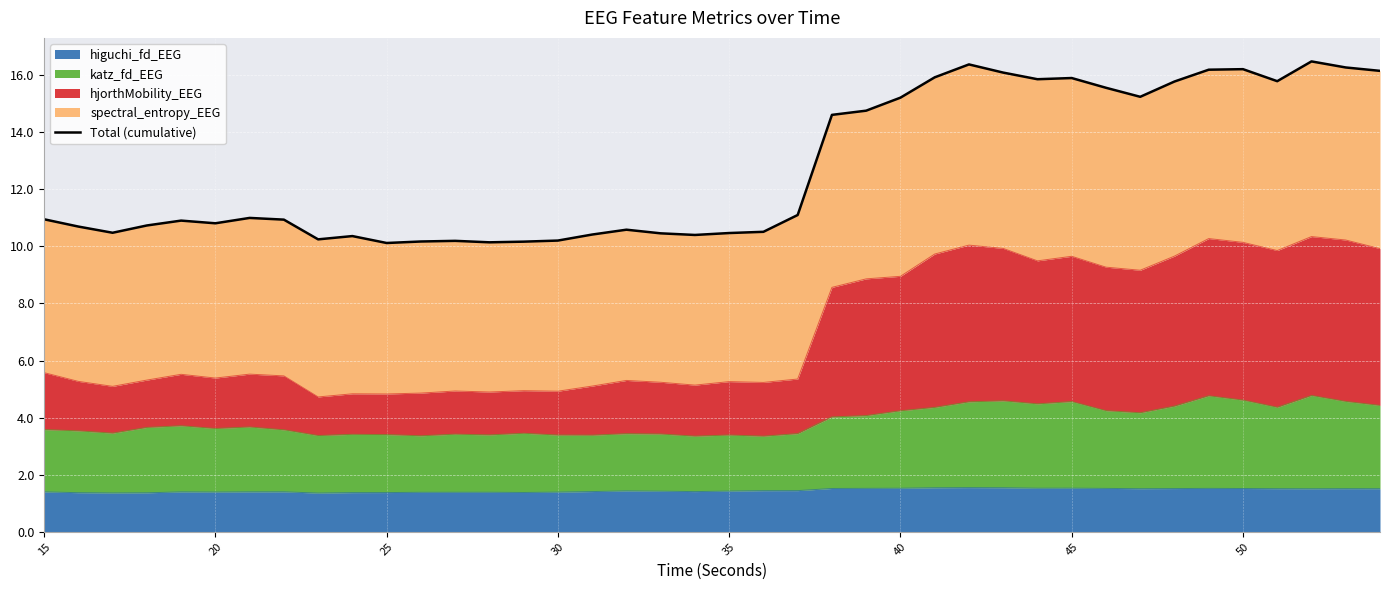

True or false: higuchi_fd_EEG has a value of 1.5 at 45.

True